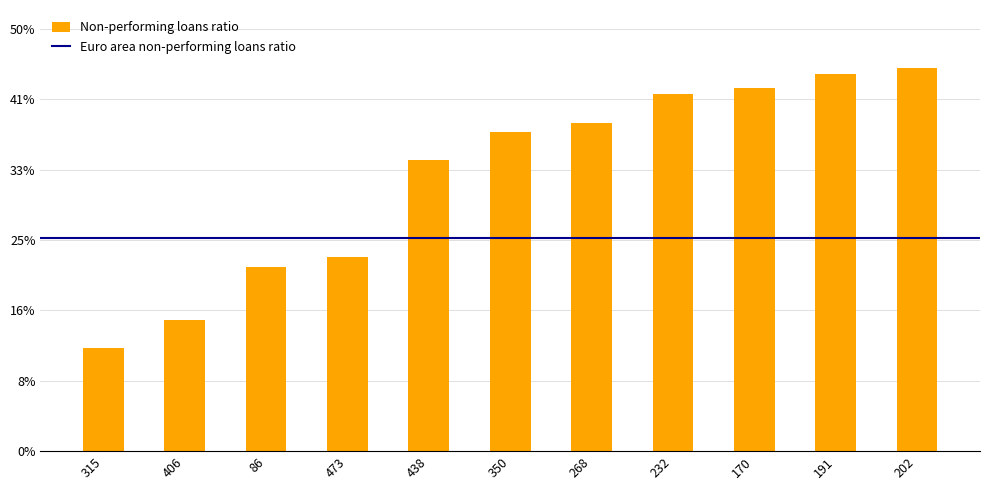

What value does the data have at 86, to the nearest 5?

215